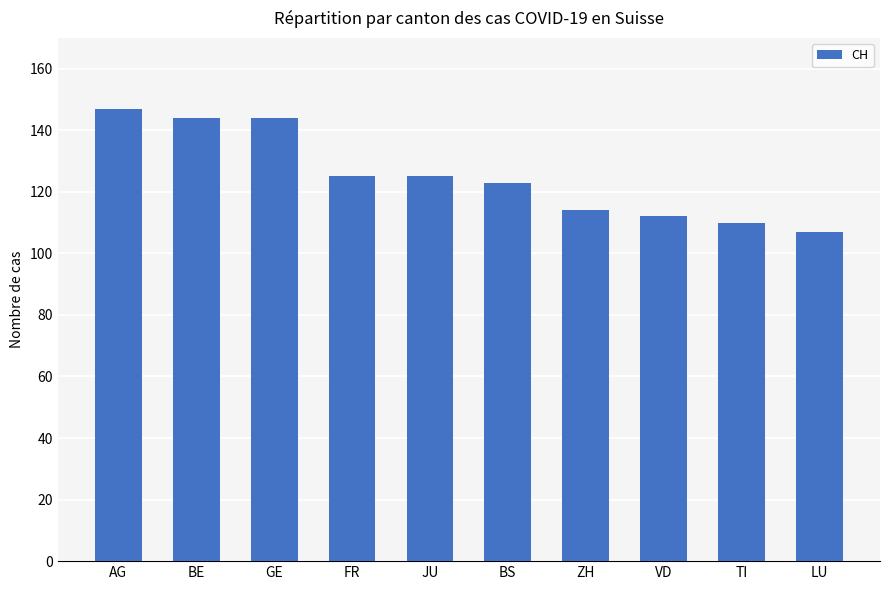

How many series are shown in this chart?

1